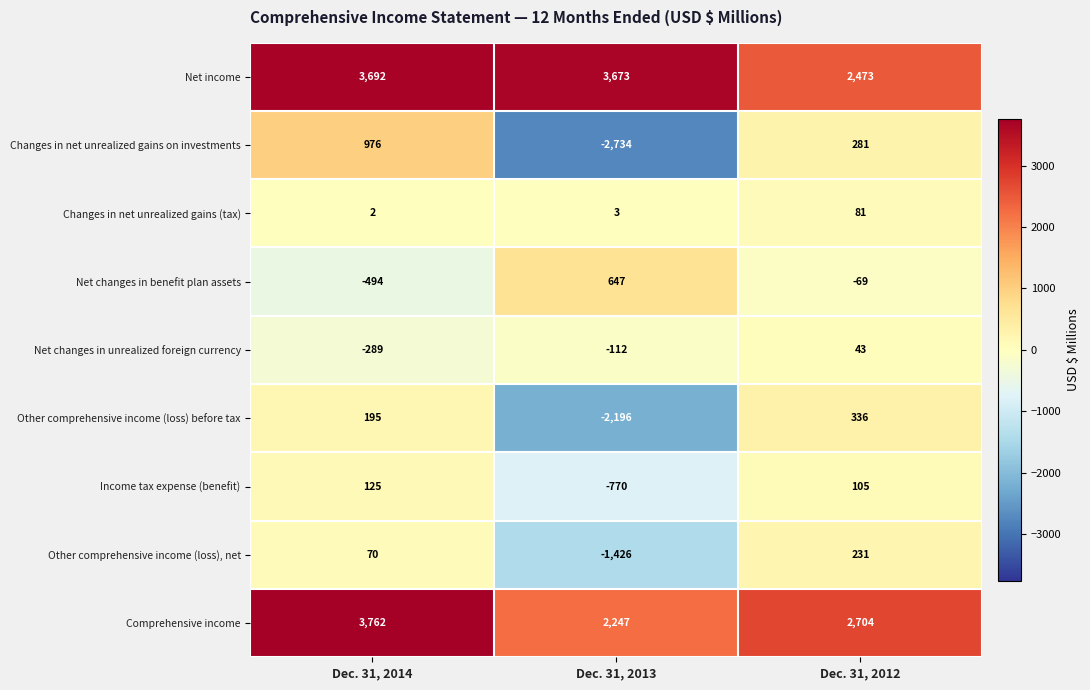

The value of Net income at Dec. 31, 2013 is 1257. True or false?

False